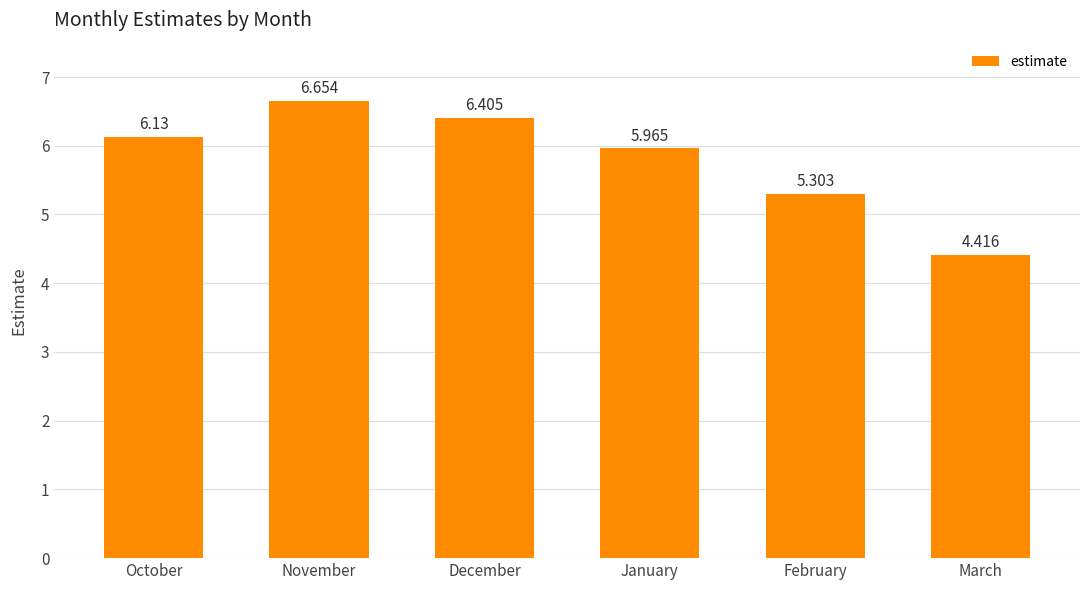

Rank the categories by value from lowest to highest.

March, February, January, October, December, November